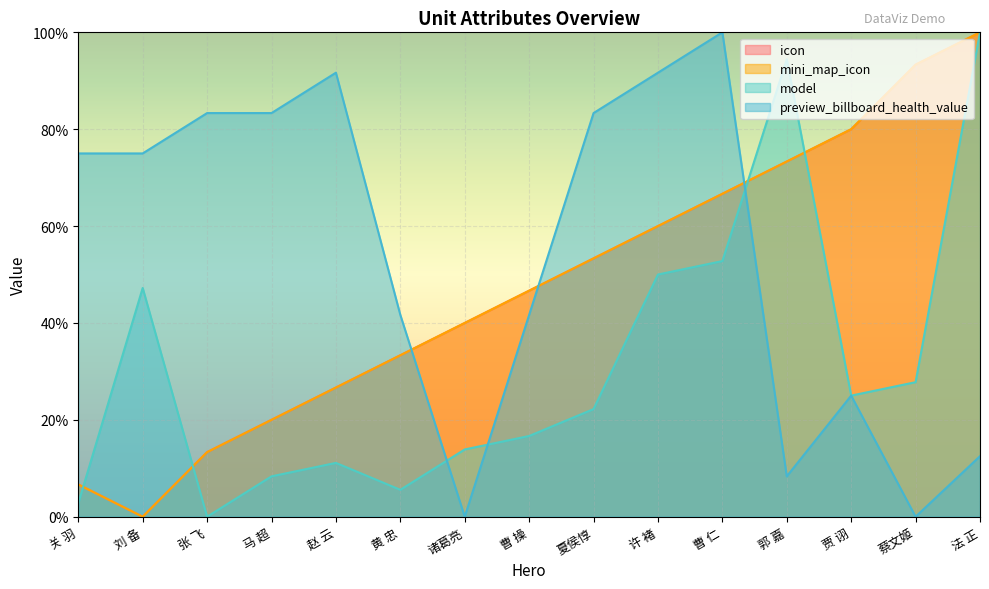

True or false: preview_billboard_health_value and mini_map_icon cross at least once.

True